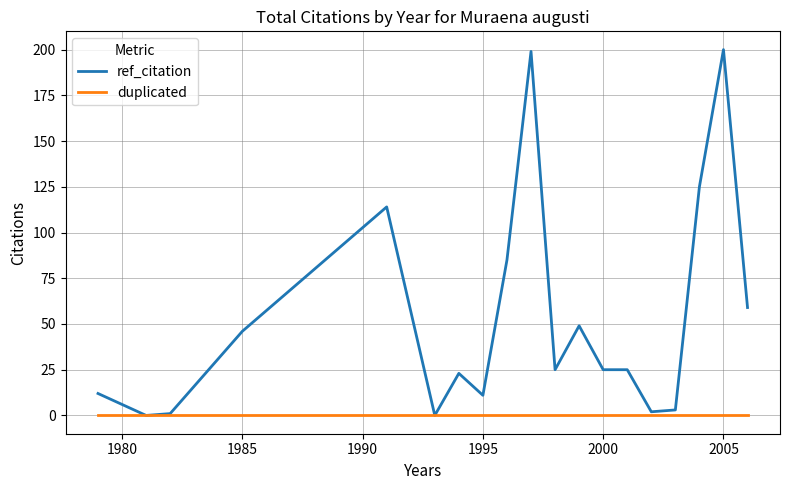

What are all the series names shown in the legend?

ref_citation, duplicated